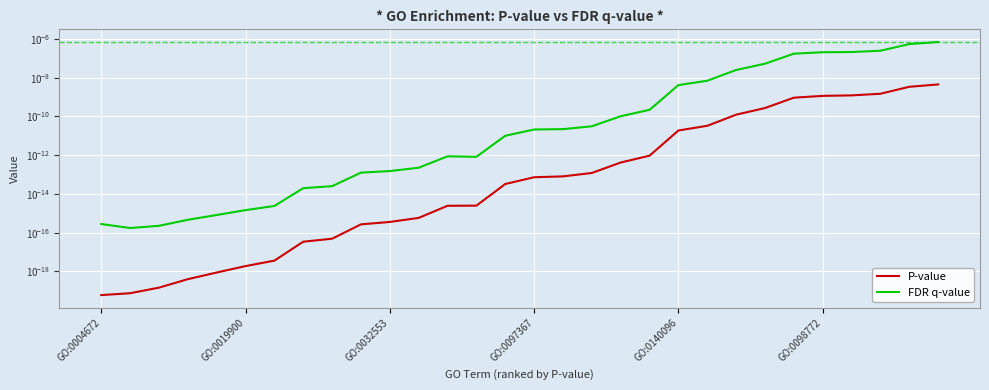

How many lines are shown in the chart?

2